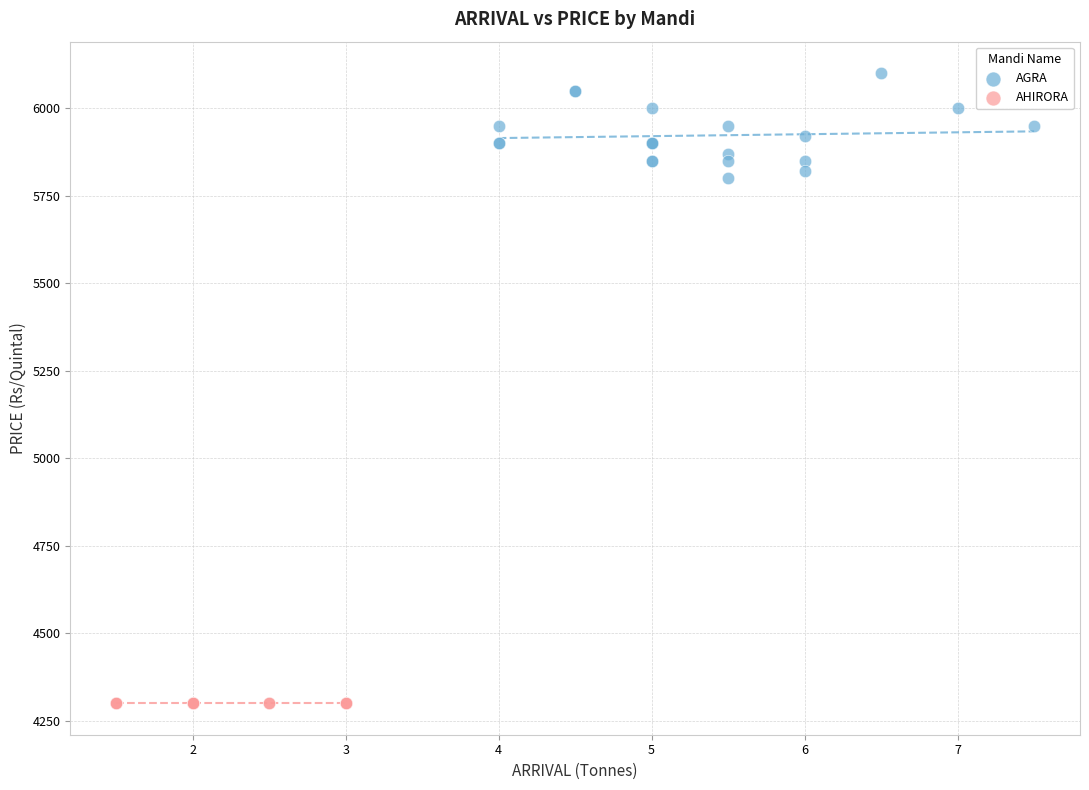

Which series reaches the minimum Y coordinate?

AHIRORA